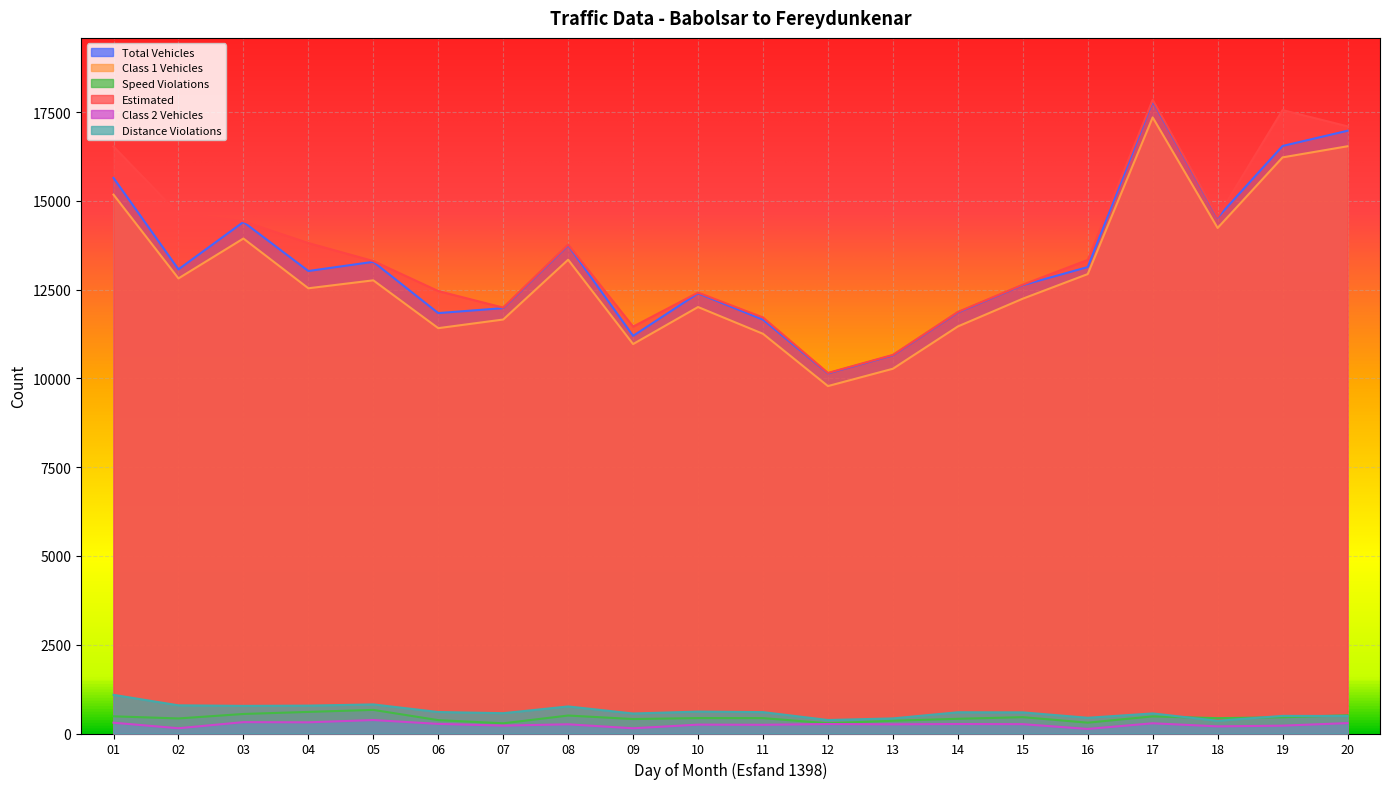

How many values in the speed_violations series exceed 434?

9